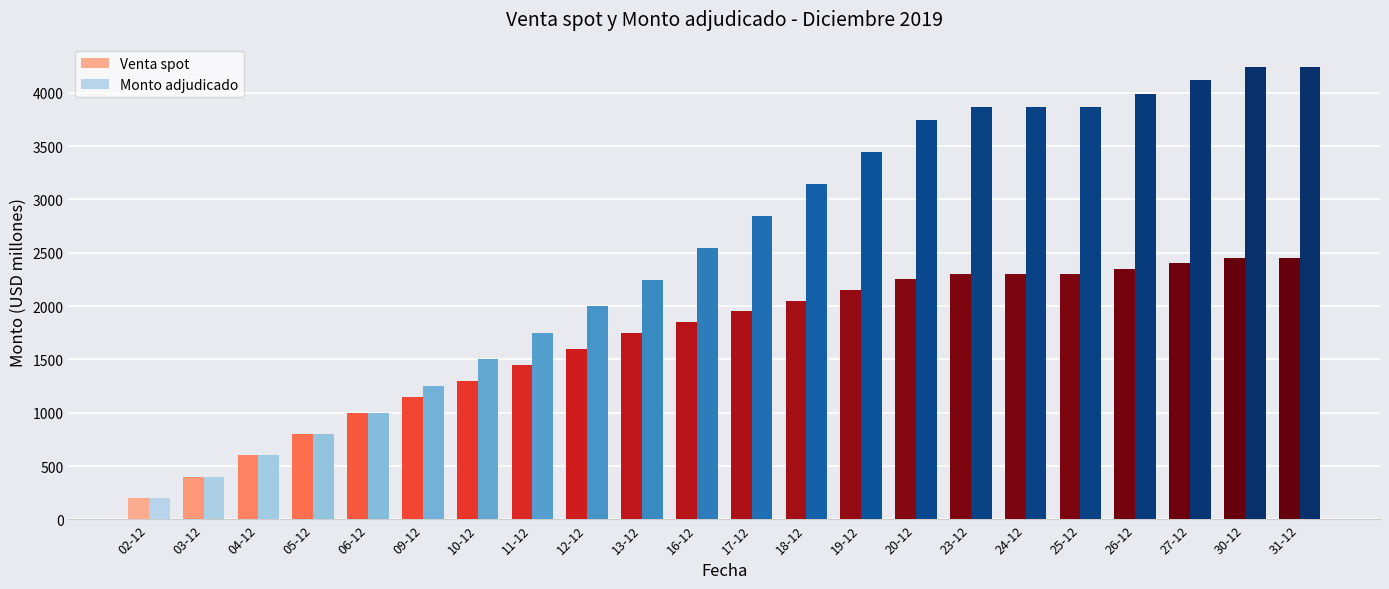

Is the value of Venta spot at 20-12 greater than the value of Monto adjudicado at 26-12?

No